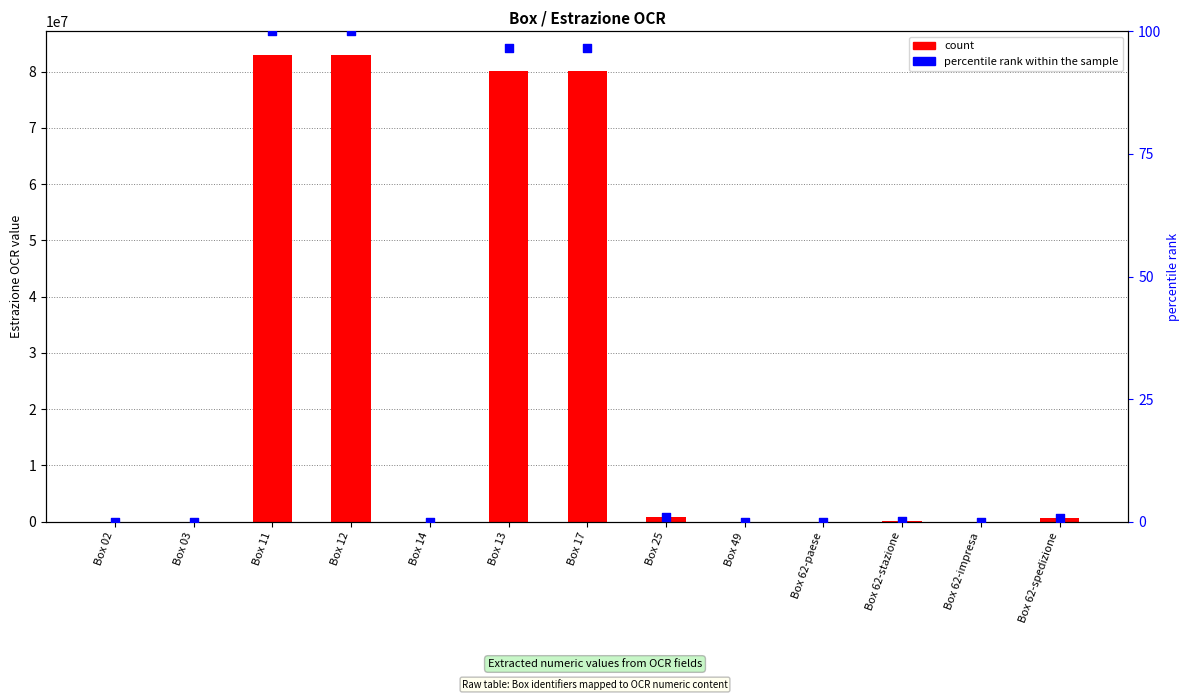

What is the total value across all series at Box 62-impresa?

3239.0